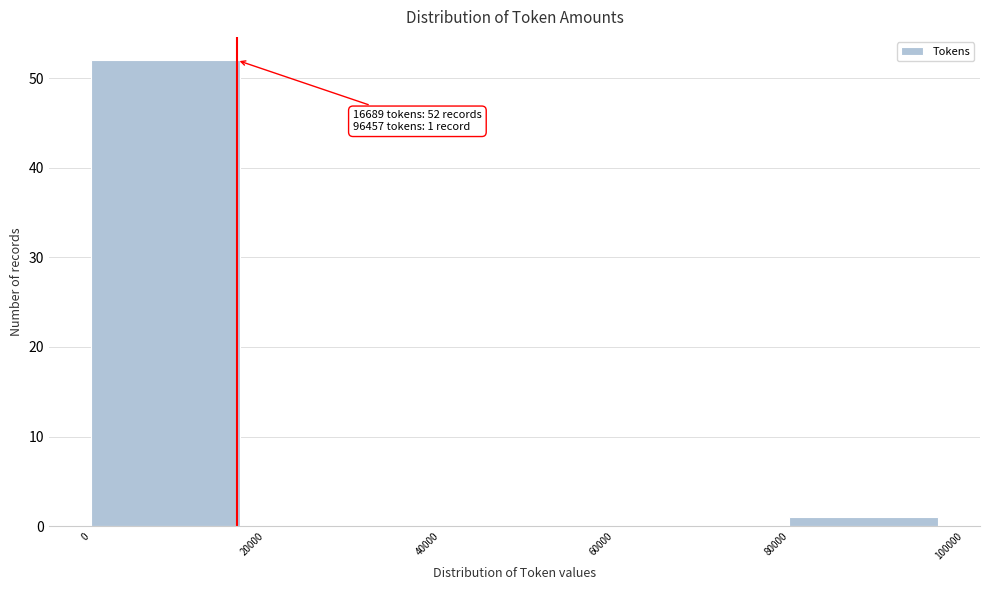

Over which range of the x-axis is the bar tallest?

0 to 20000